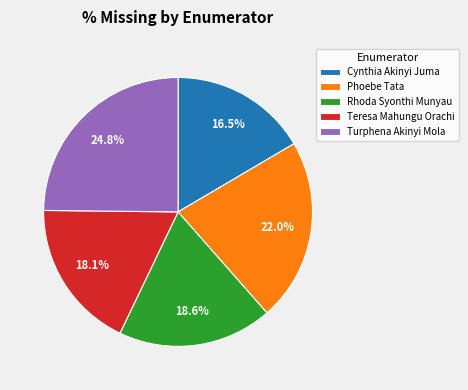

Between Teresa Mahungu Orachi and Turphena Akinyi Mola, which is larger?

Turphena Akinyi Mola